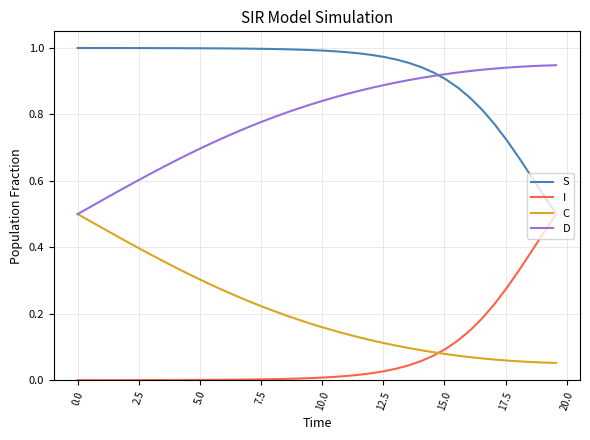

Which series has the largest total across all categories?

S